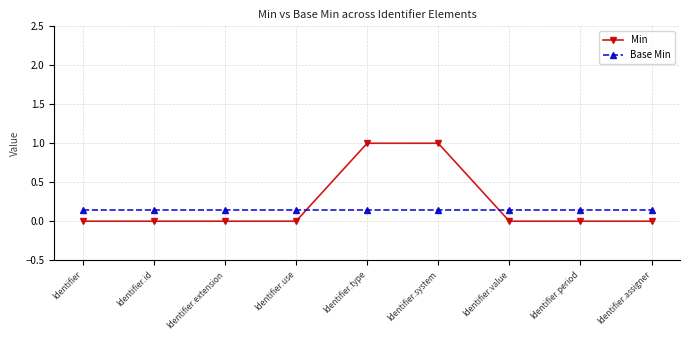

Between Identifier.id and Identifier.value, which series saw the biggest shift?

Min